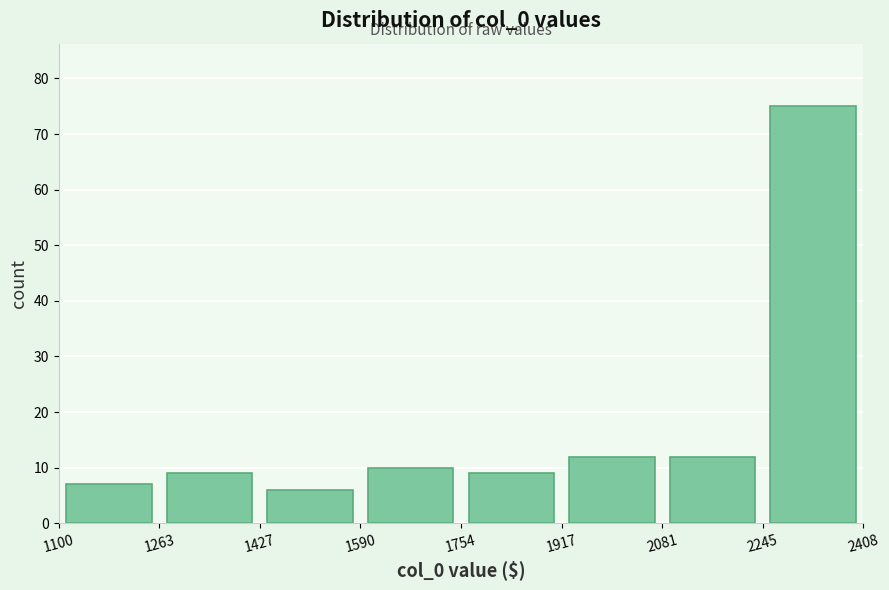

Over which range of the x-axis is the bar tallest?

2245 to 2408